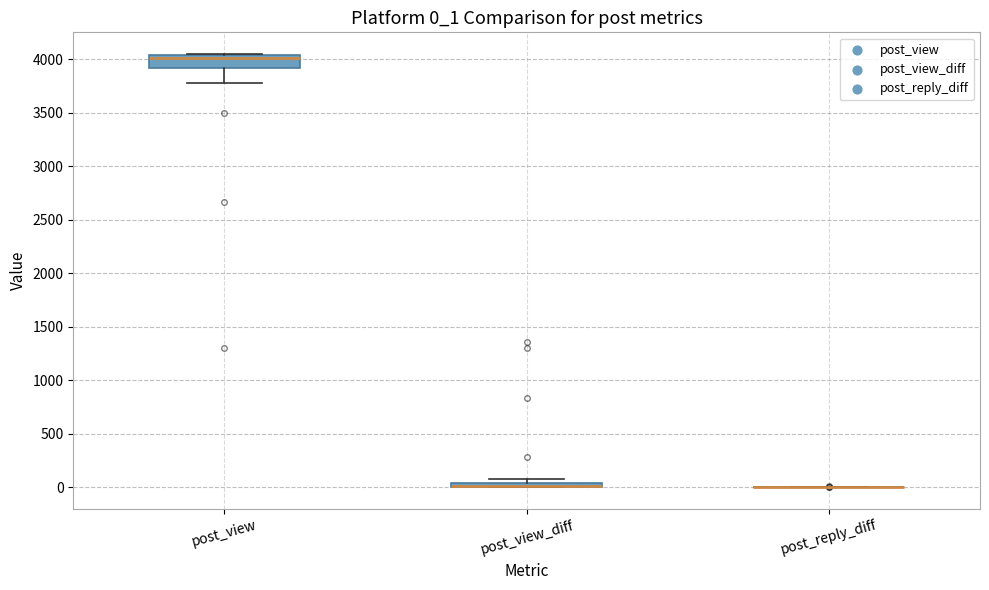

Comparing the boxes themselves (not the whiskers), which one is the tallest?

post_view